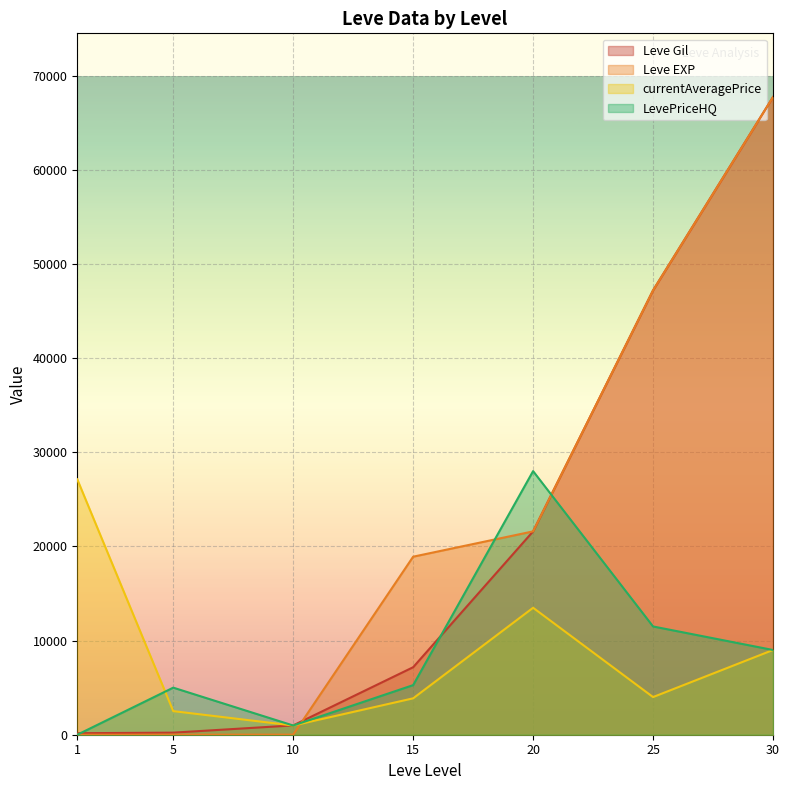

Reading right to left, extract all data points from this chart.

Leve Gil: 30=67730.0	25=47200.0	20=21600.0	15=7170.0	10=990.0	5=220.0	1=160.0
Leve EXP: 30=67730.0	25=47200.0	20=21600.0	15=18910.0	10=9.0	5=5.0	1=1.0
currentAveragePrice: 30=9000.0	25=4000.0	20=13485.2	15=3865.6	10=979.0	5=2507.0	1=27128.0
LevePriceHQ: 30=9000.0	25=11500.0	20=28000.0	15=5268.7	10=979.0	5=5000.0	1=0.0